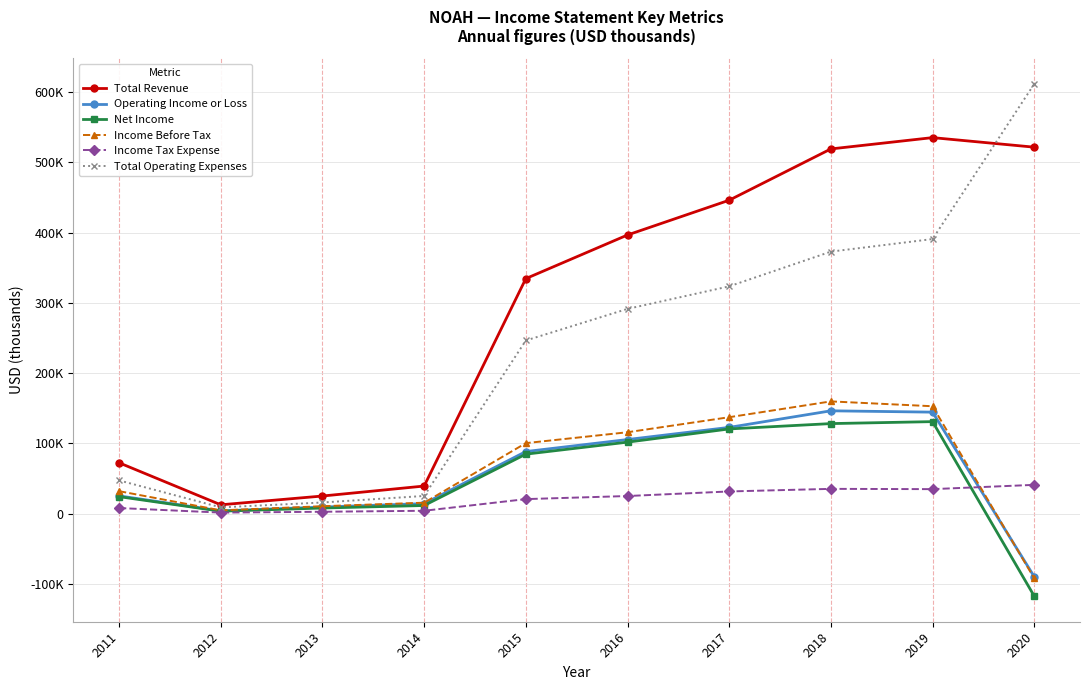

Does the chart have visible grid lines?

Yes